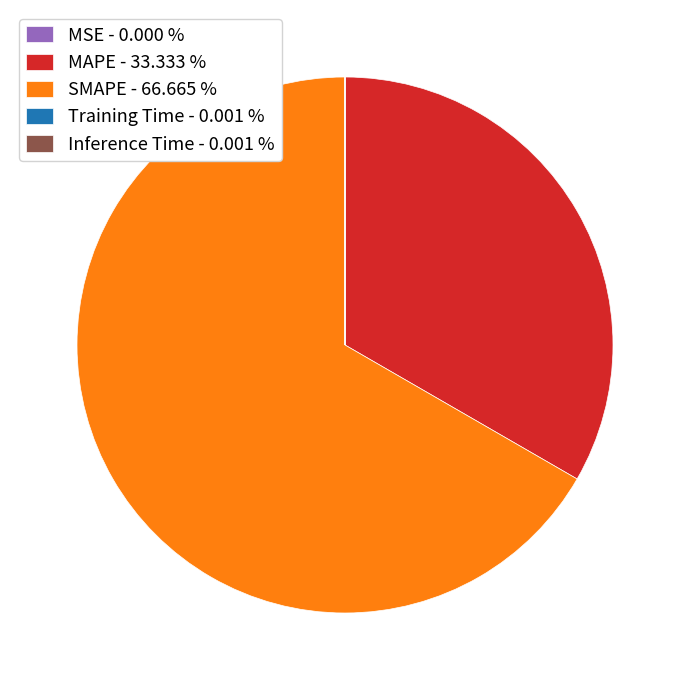

Does SMAPE - 66.665 % represent more than half of the total?

Yes